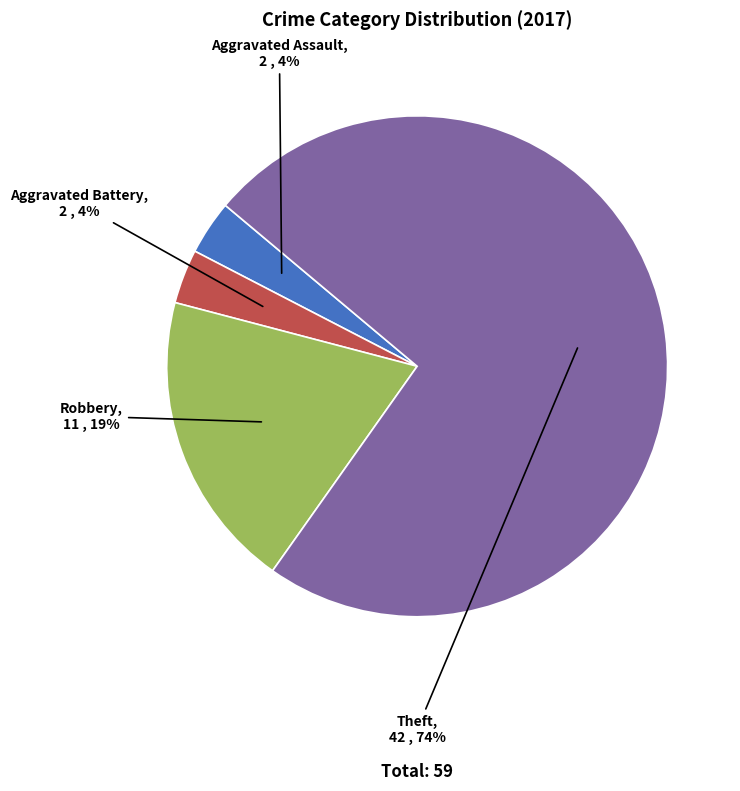

To the nearest percent, what is the average slice percentage?

25%